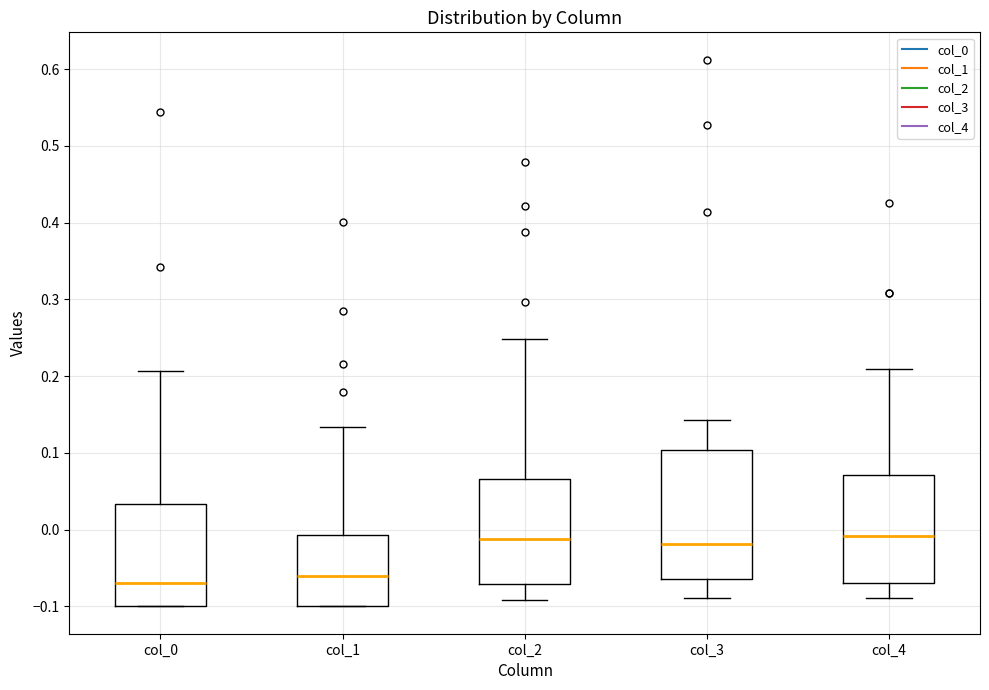

Reading left to right, read every box against the y-axis: the position of its median line, the range the box covers, and the ends of its whiskers. The values are not printed on the chart, so give them approximately, as read against the axis.

col_0: median -0.07, box -0.10 to 0.03, whiskers -0.10 to 0.21
col_1: median -0.06, box -0.10 to -0.01, whiskers -0.10 to 0.13
col_2: median -0.01, box -0.07 to 0.07, whiskers -0.09 to 0.25
col_3: median -0.02, box -0.06 to 0.10, whiskers -0.09 to 0.14
col_4: median -0.01, box -0.07 to 0.07, whiskers -0.09 to 0.21